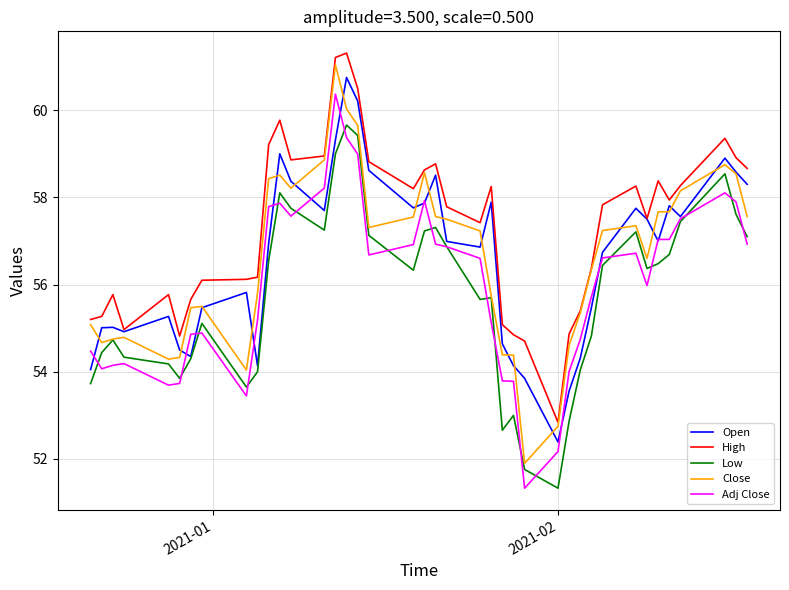

What is the difference between the maximum and minimum values in the High series?

8.5